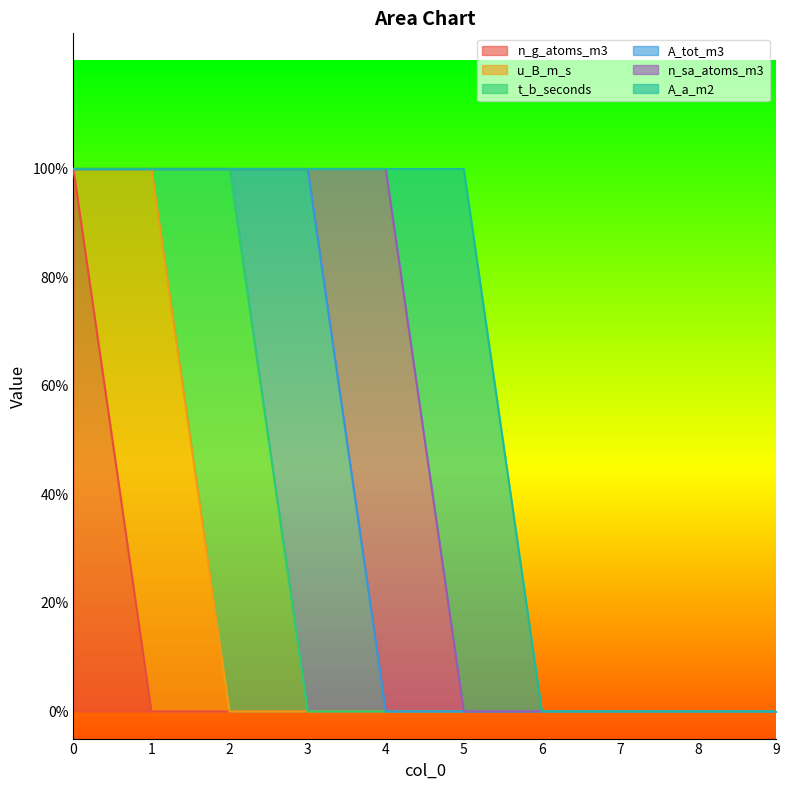

How many u_B_m_s values are between 0 and 1?

10